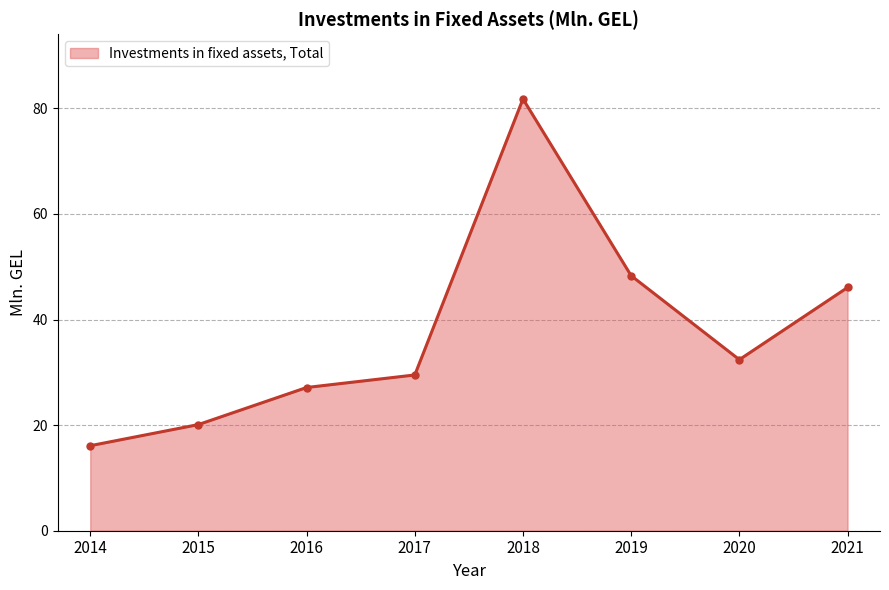

How many lines are shown in the chart?

1